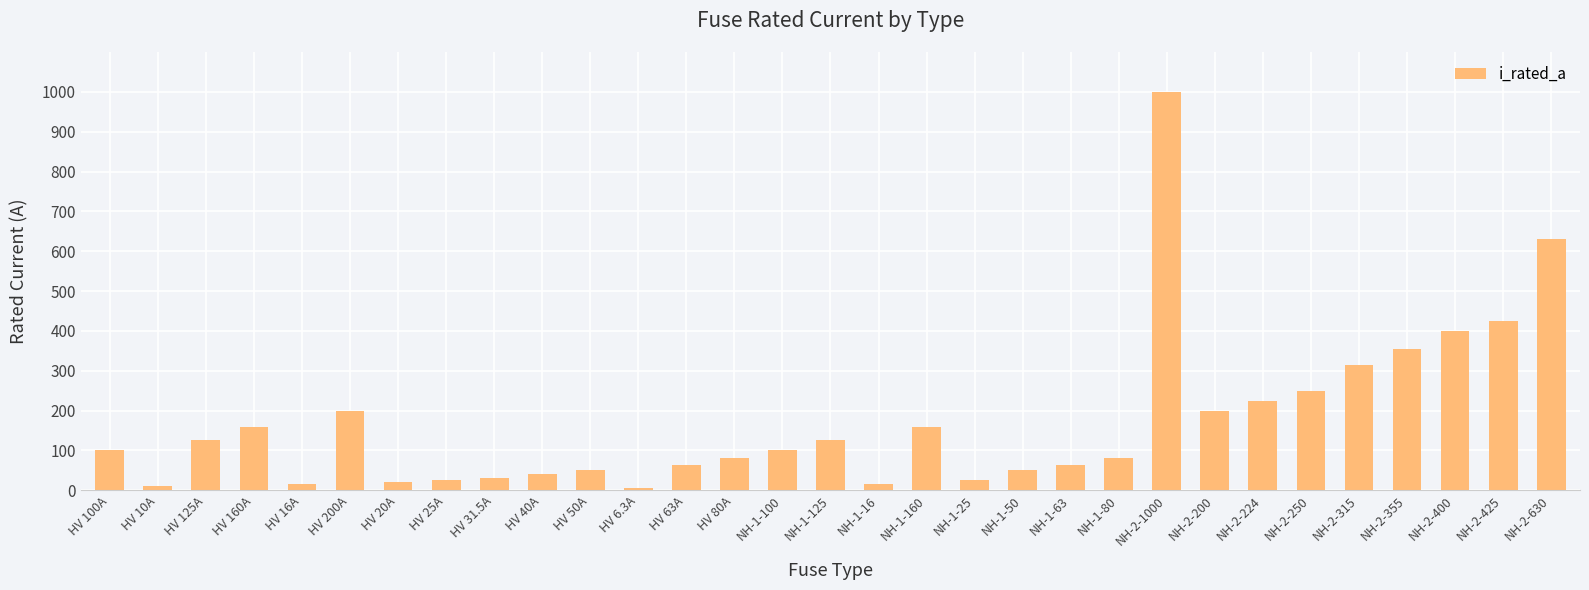

What is the maximum value shown in the chart?

1000.0